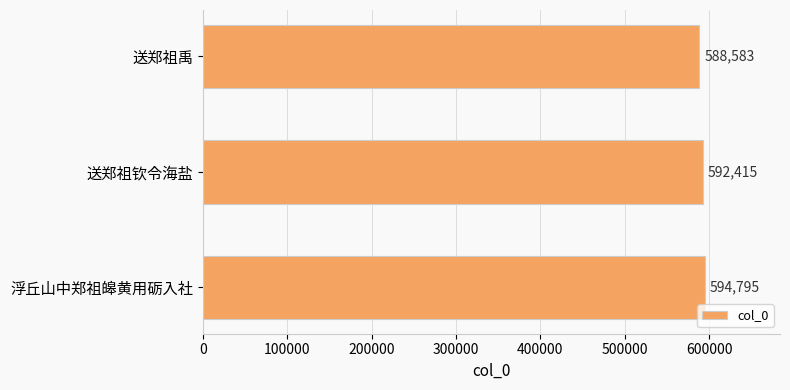

How many values are between 588583 and 594795?

3